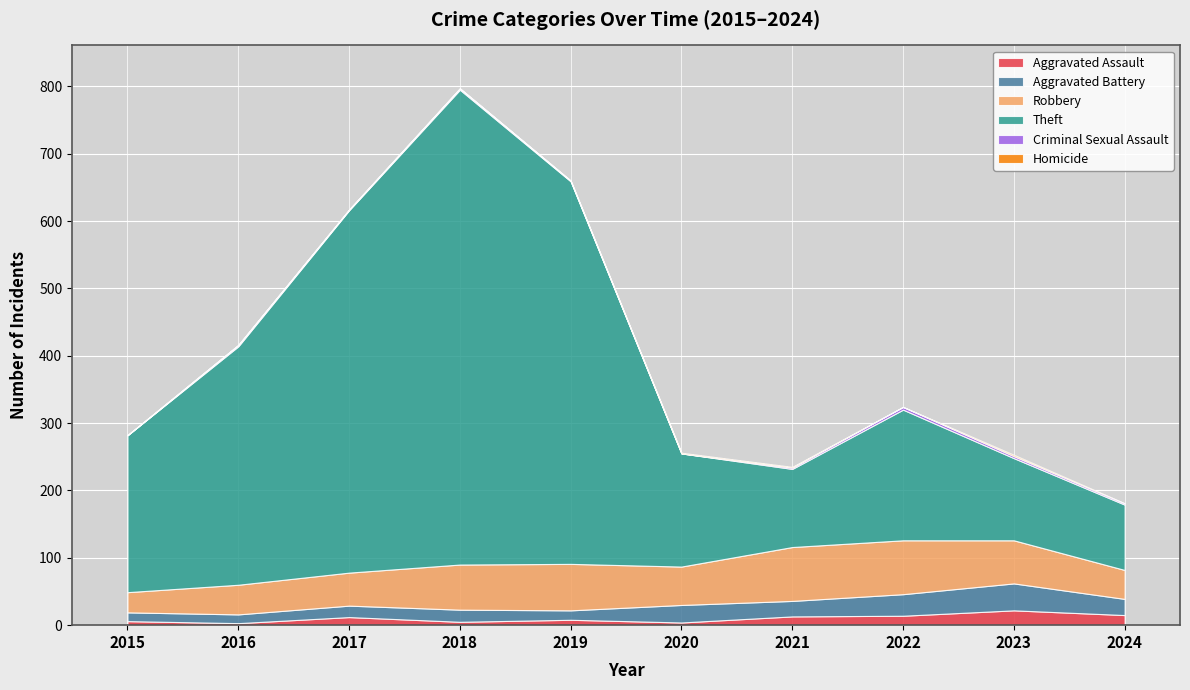

How many values in the Aggravated Assault series exceed 12?

4